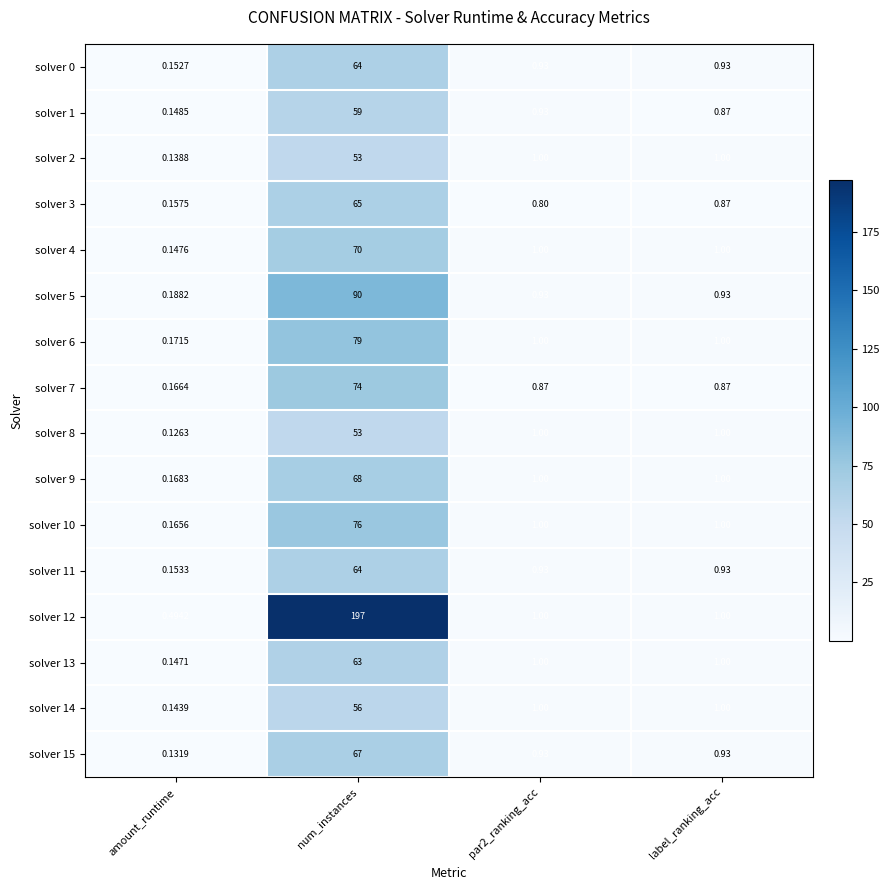

Is the value of solver 12 at amount_runtime greater than the value of solver 5 at par2_ranking_acc?

No